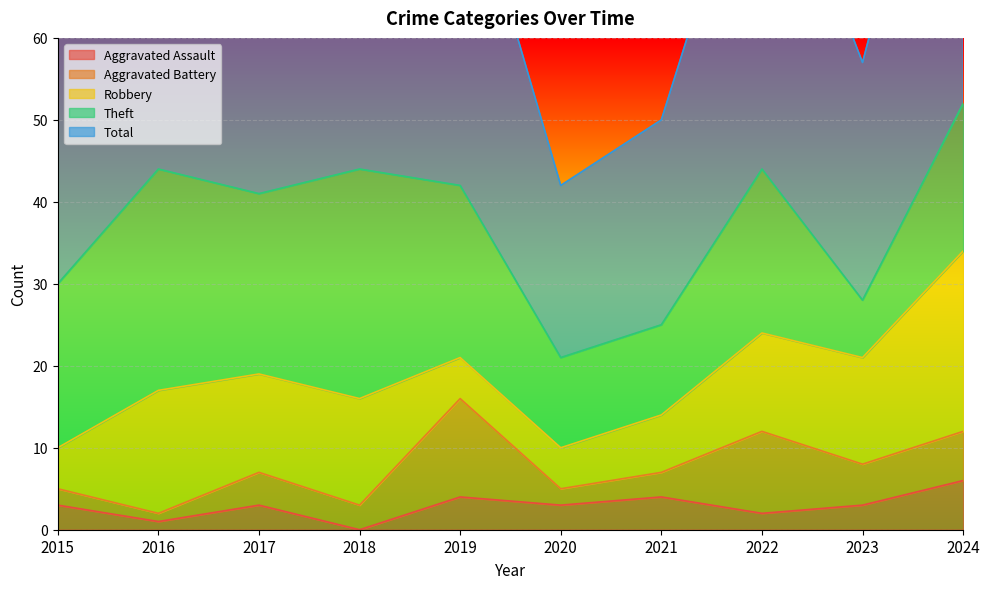

Reading left to right, transcribe all the data shown in this chart.

Aggravated Assault: 3	1	3	0	4	3	4	2	3	6
Aggravated Battery: 2	1	4	3	12	2	3	10	5	6
Robbery: 5	15	12	13	5	5	7	12	13	22
Theft: 20	27	22	28	21	11	11	20	7	18
Total: 30	44	41	44	42	21	25	45	29	52